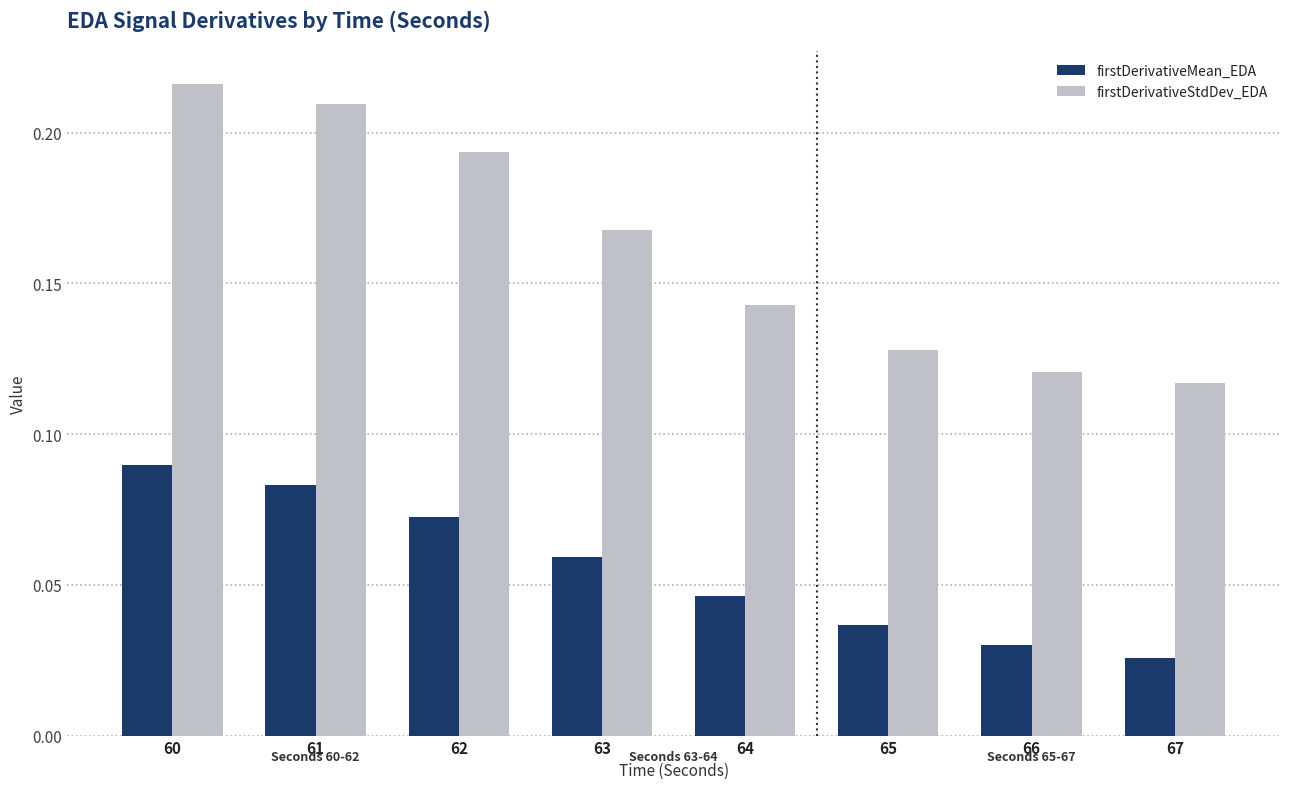

What are all the series names shown in the legend?

firstDerivativeMean_EDA, firstDerivativeStdDev_EDA